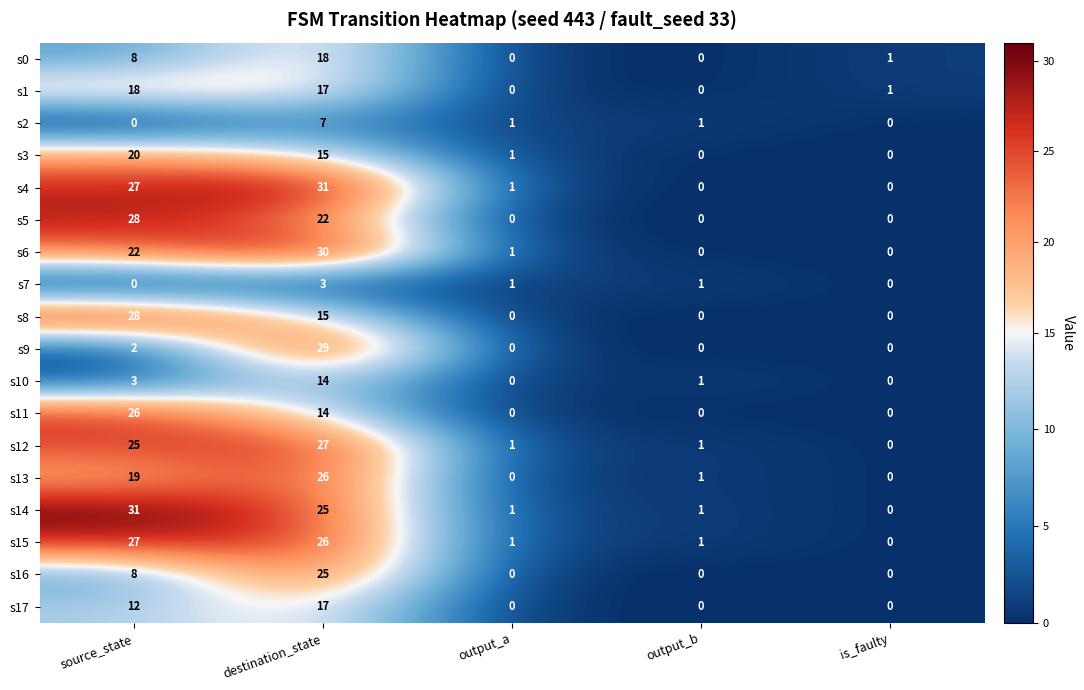

Which series has the largest total across all categories?

s4